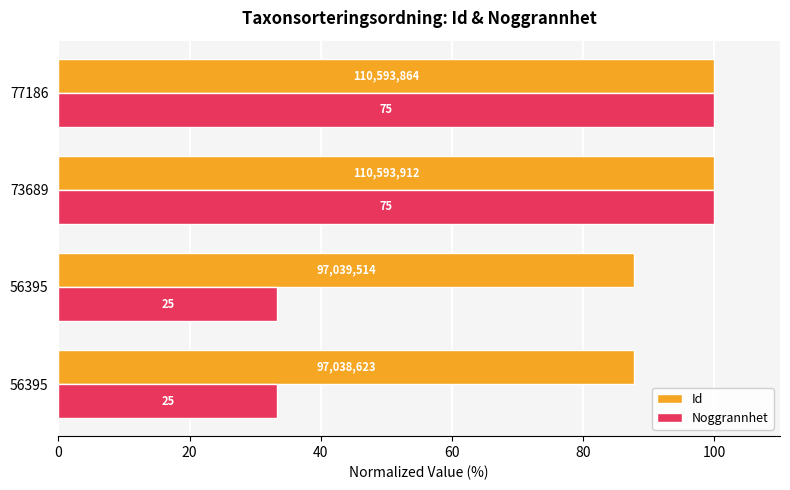

What are all the series names shown in the legend?

Id, Noggrannhet